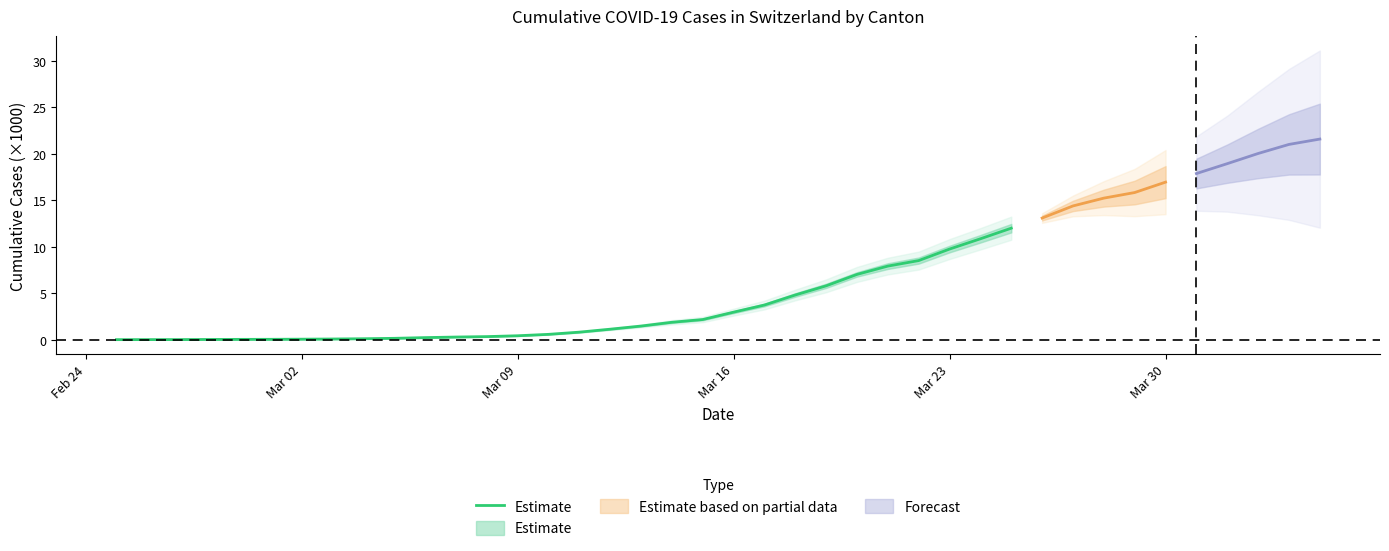

True or false: the data has more than 1 interior local peaks.

False